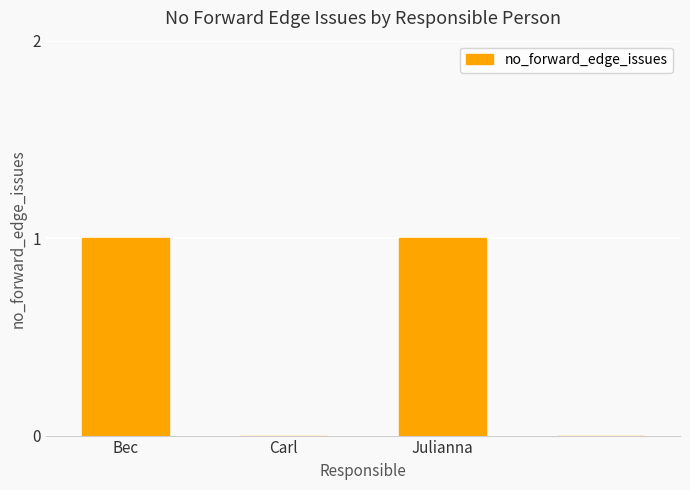

Reading right to left, list all the values displayed in this chart.

0	1	0	1